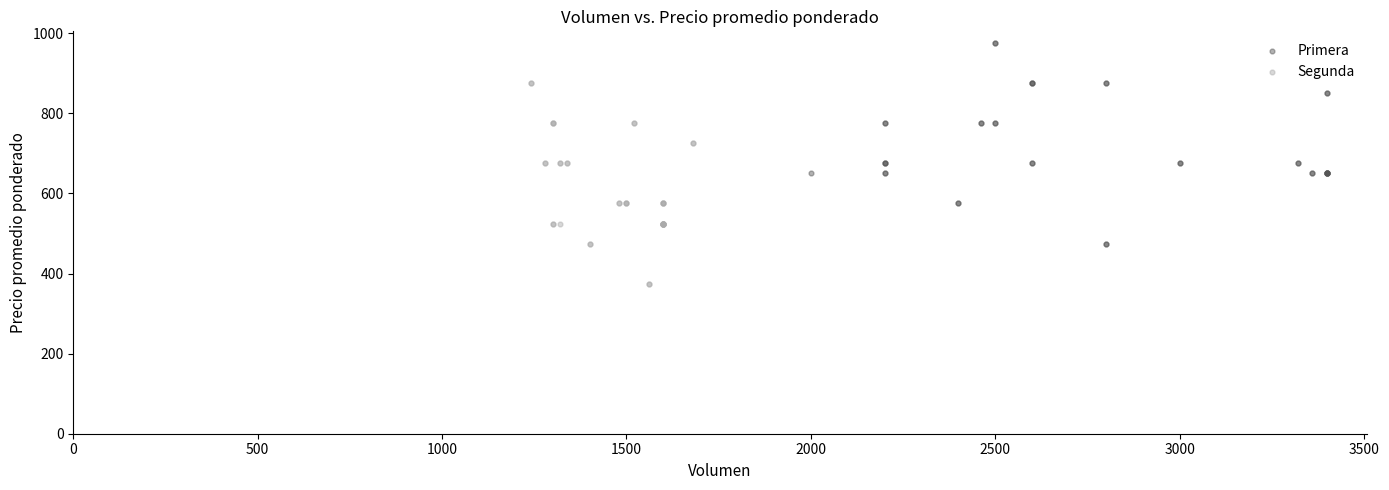

Which series reaches the maximum Y coordinate?

Primera